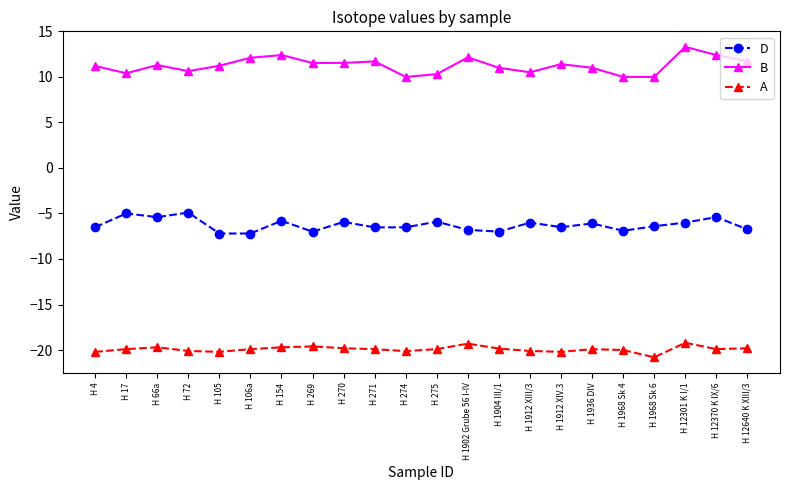

Is it true that A equals -4.4 at H 271?

False